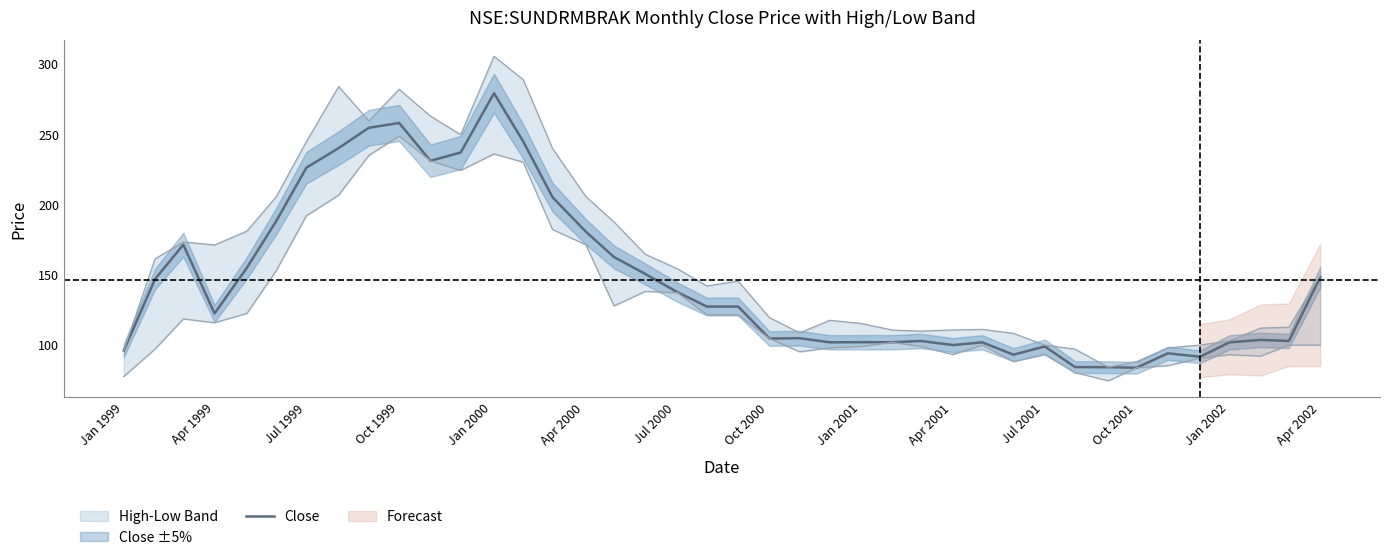

True or false: Close has a value of 205.2 at Apr 2002.

False